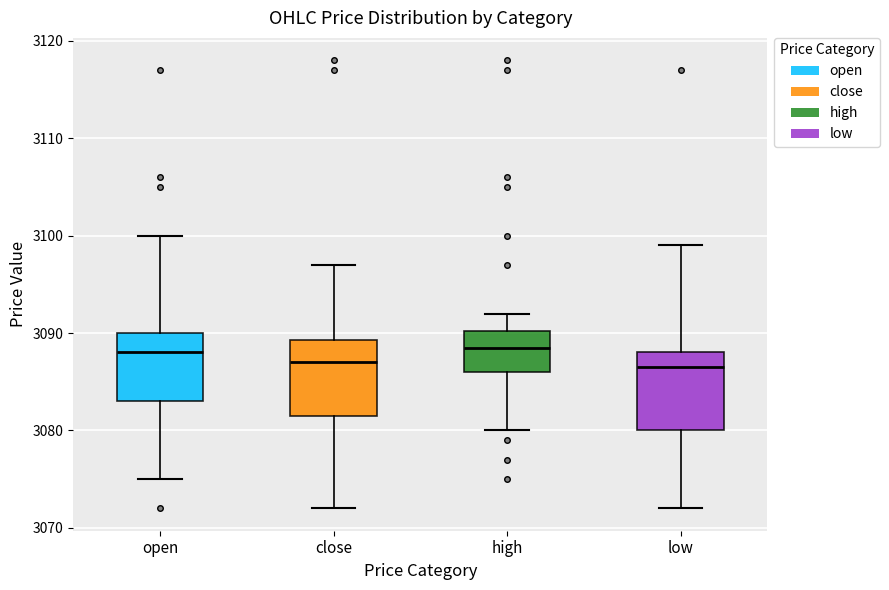

Reading left to right, transcribe this box plot: for each box, give where its median line is, the range the box spans, and where its two whiskers end, as read against the y-axis. The values are not printed on the chart, so give them approximately, as read against the axis.

open: median 3088, box 3083 to 3090, whiskers 3075 to 3100
close: median 3087, box 3082 to 3089, whiskers 3072 to 3097
high: median 3089, box 3086 to 3090, whiskers 3080 to 3092
low: median 3087, box 3080 to 3088, whiskers 3072 to 3099